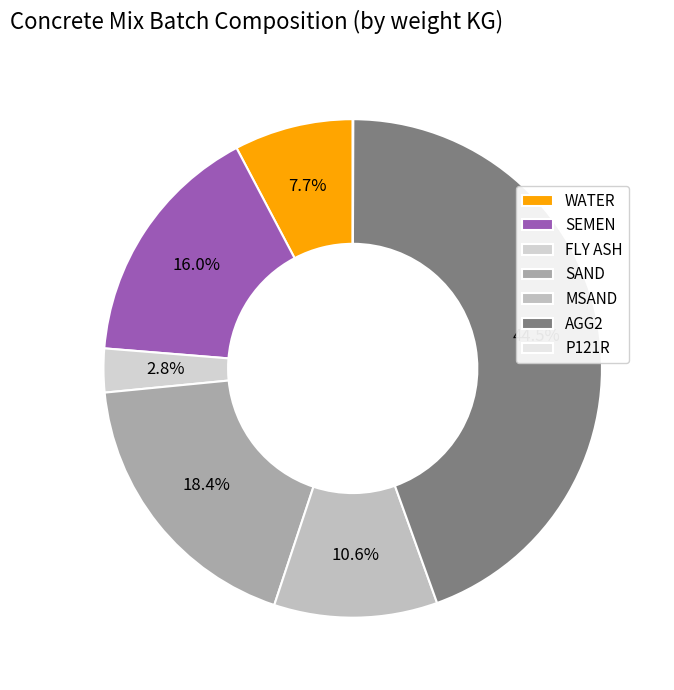

Count the number of slices in the pie.

7